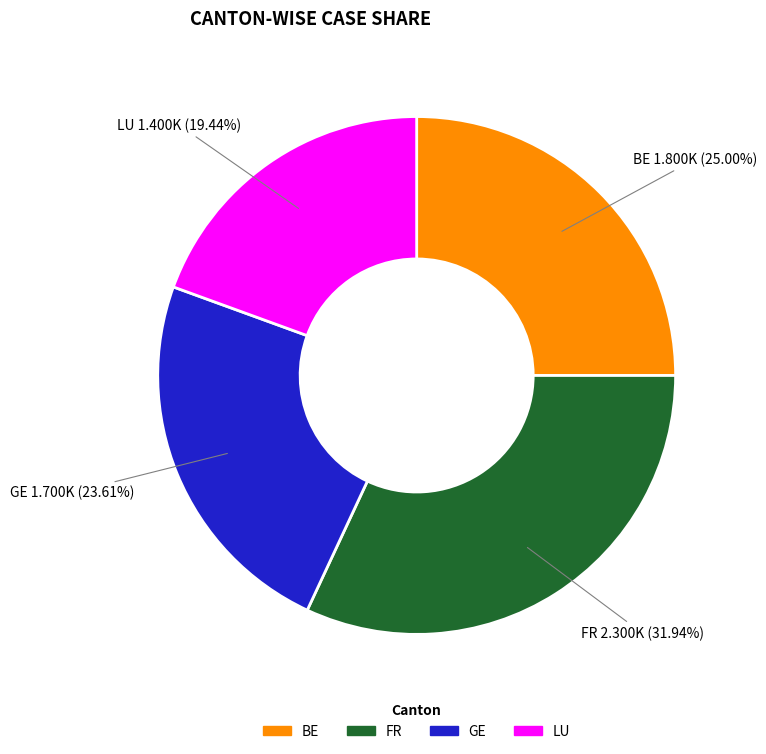

Is there a majority slice in this chart?

No